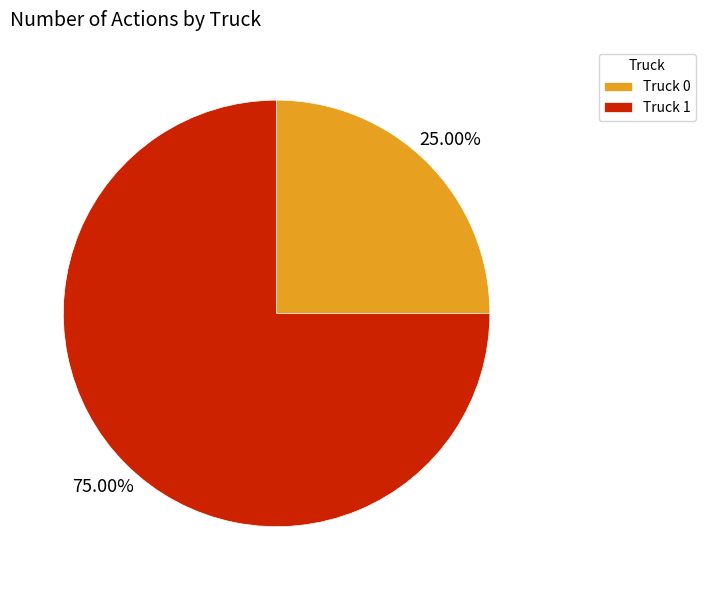

What percentage is the Truck 1 slice, to the nearest percent?

75%